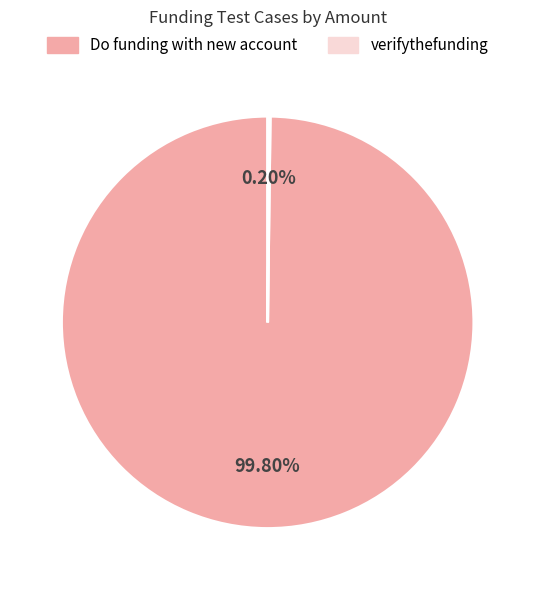

Is there a majority slice in this chart?

Yes